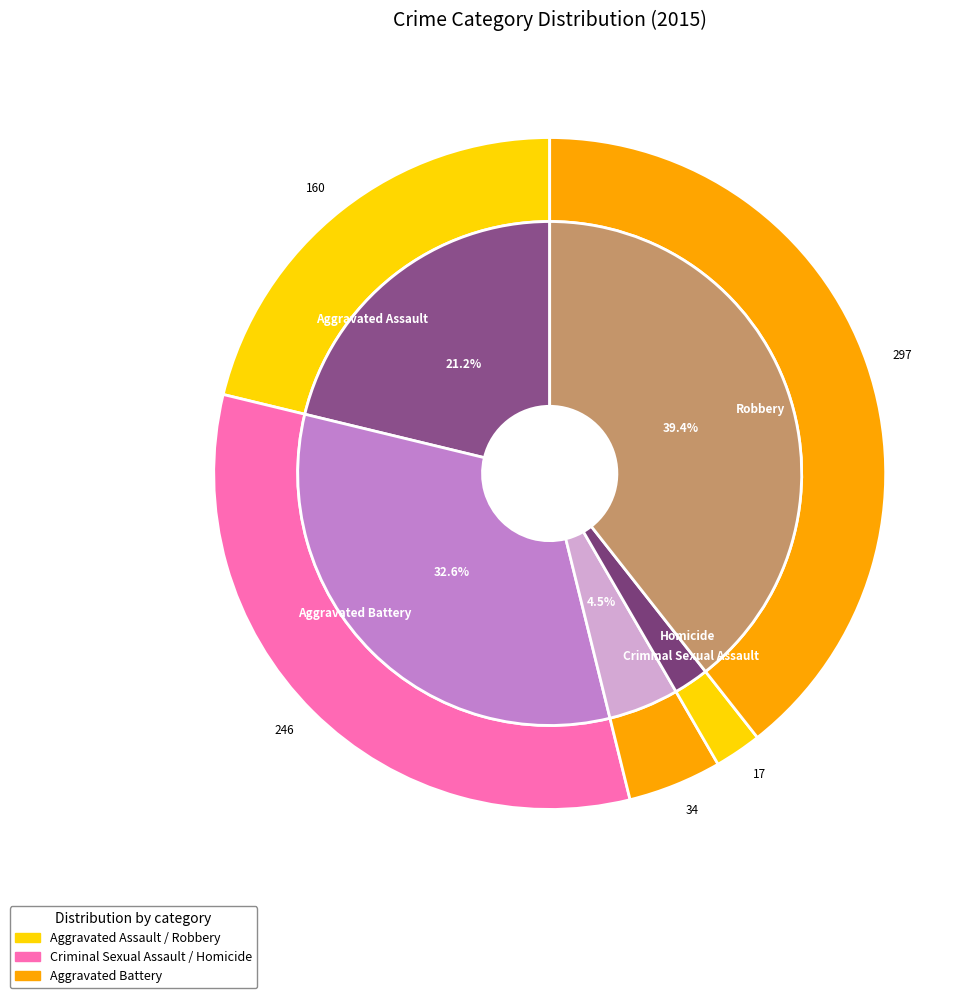

To the nearest percent, what is the average slice percentage?

20%